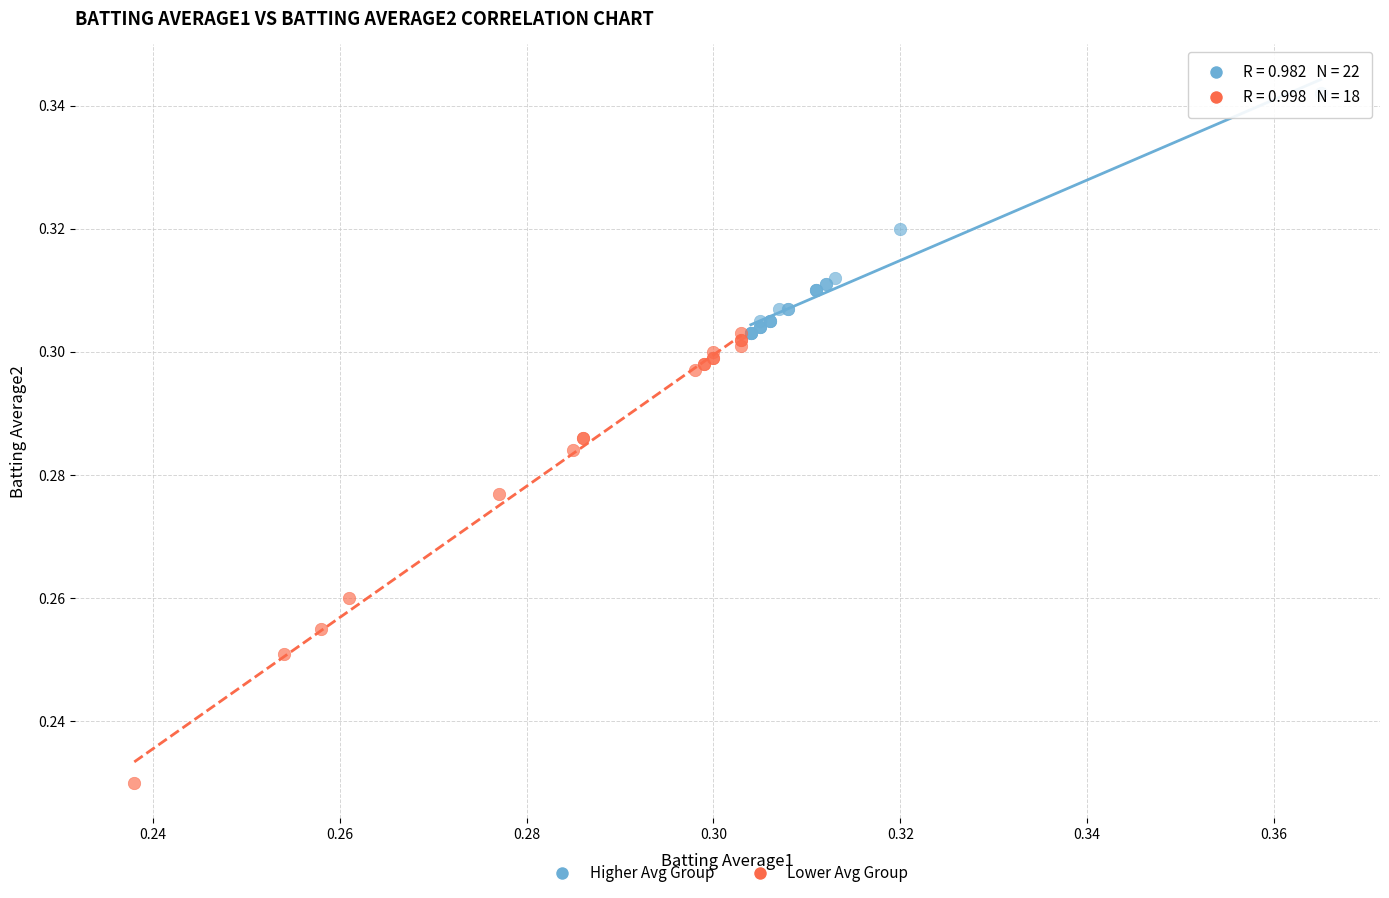

Which series contains the highest Y value?

Higher Avg Group